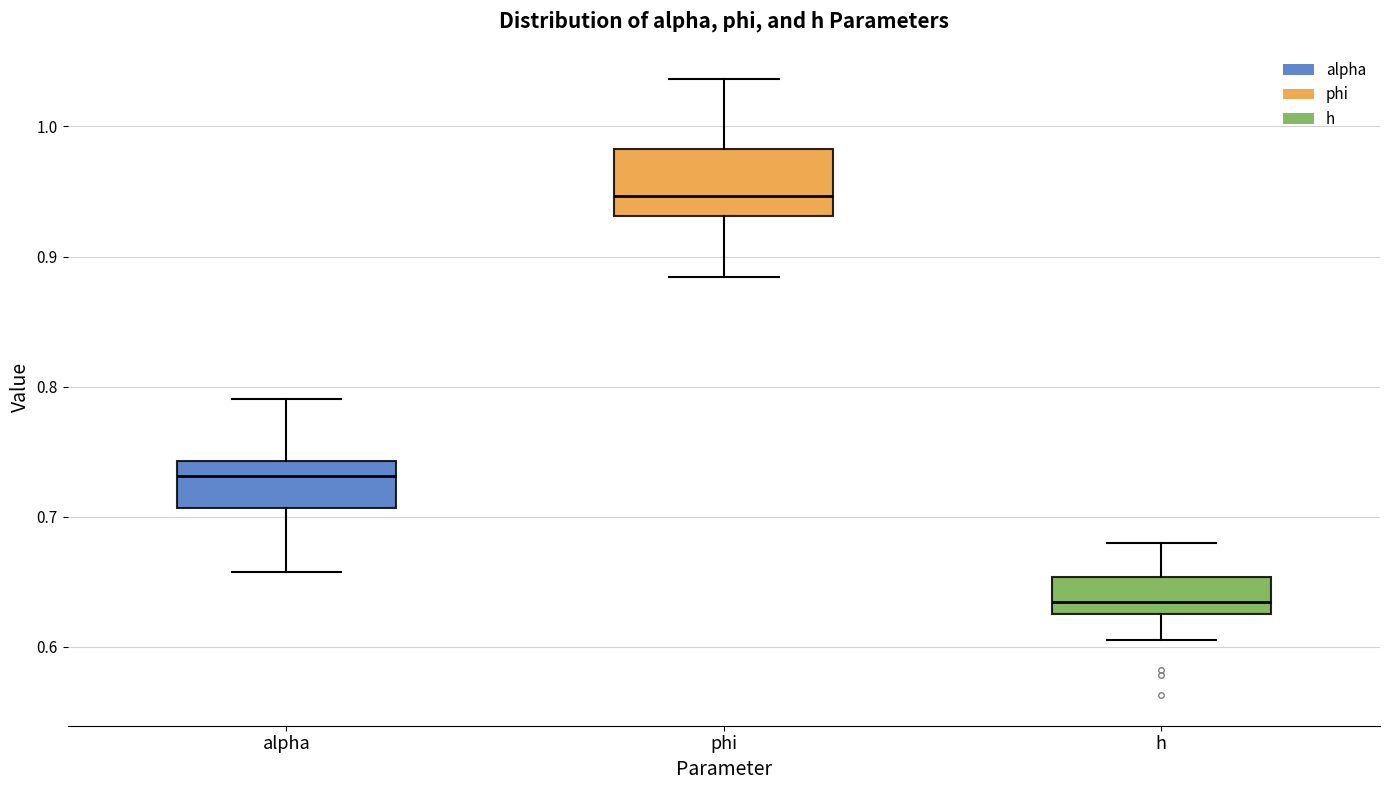

Where does the lower whisker of the box for phi end on the y-axis? The values are not printed on the chart, so give them approximately, as read against the axis.

0.88